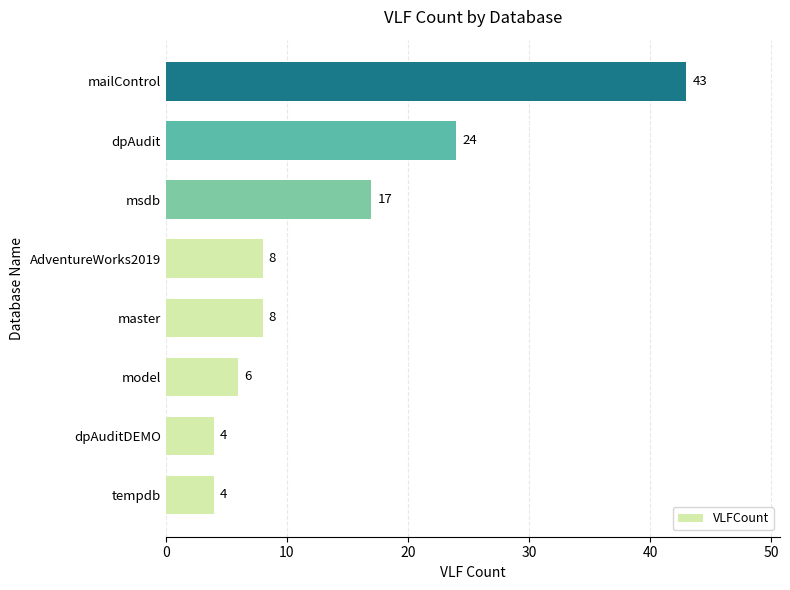

Reading bottom to top, extract all data points from this chart.

tempdb=4	dpAuditDEMO=4	model=6	master=8	AdventureWorks2019=8	msdb=17	dpAudit=24	mailControl=43